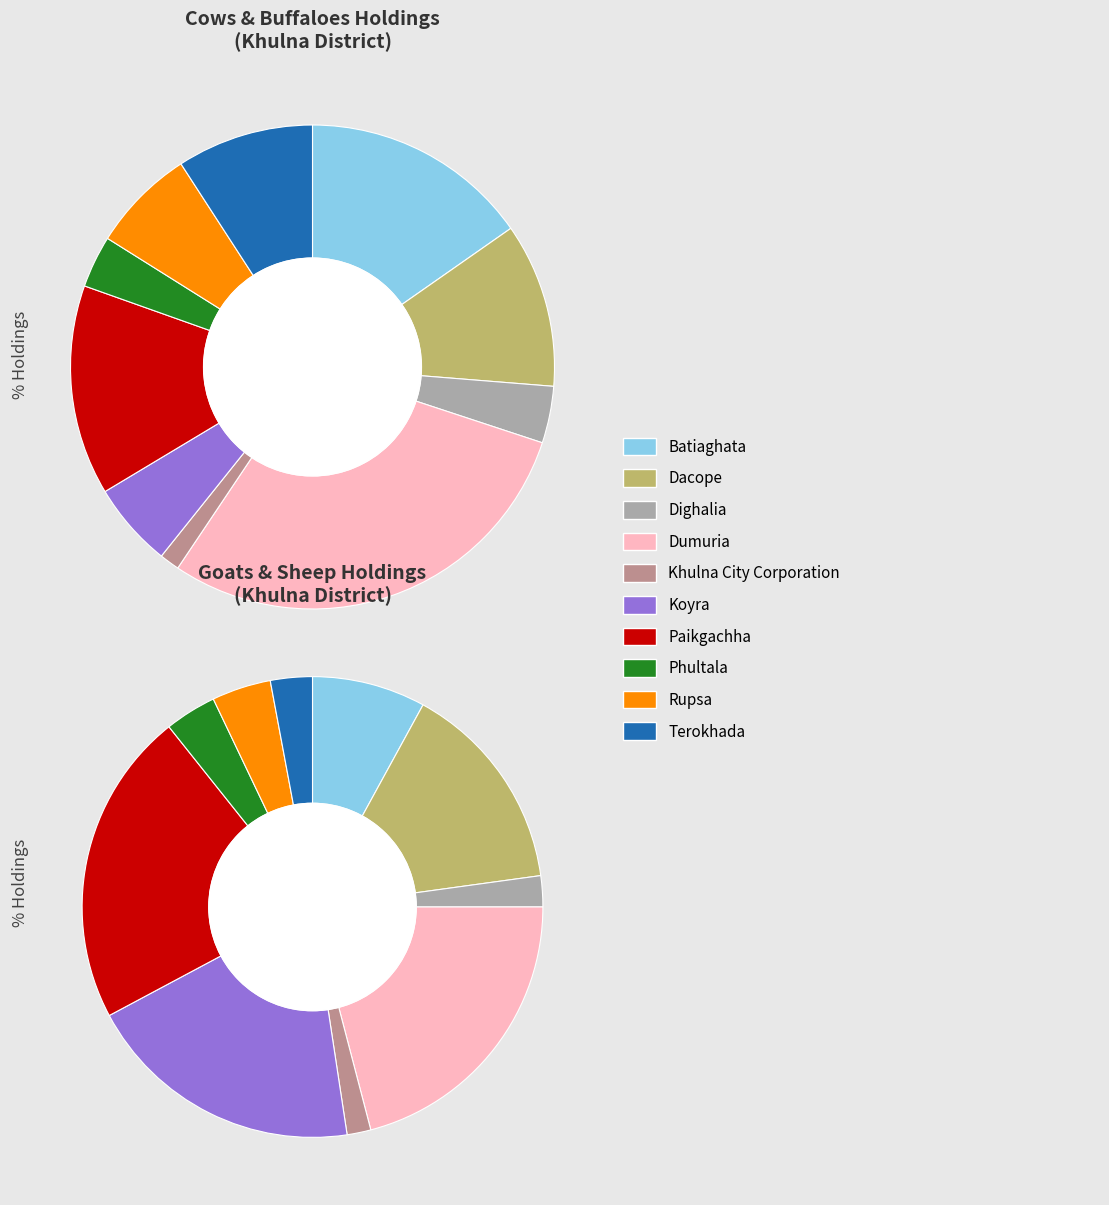

To the nearest percent, what is the average slice percentage?

10%